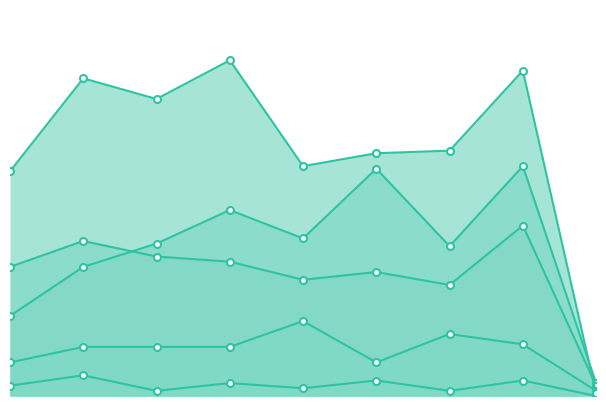

At which label does Aggravated Battery first exceed 50?

1